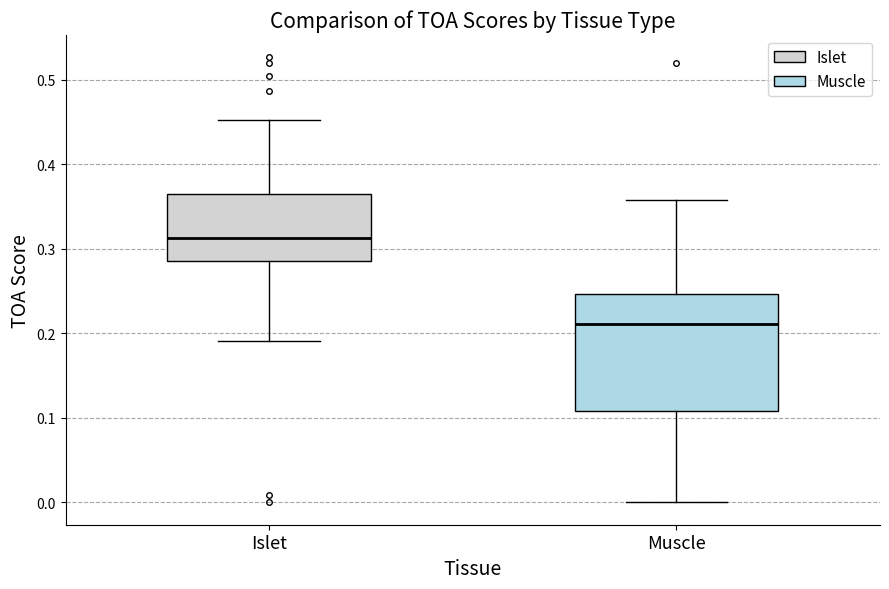

Which box has the highest median line?

Islet